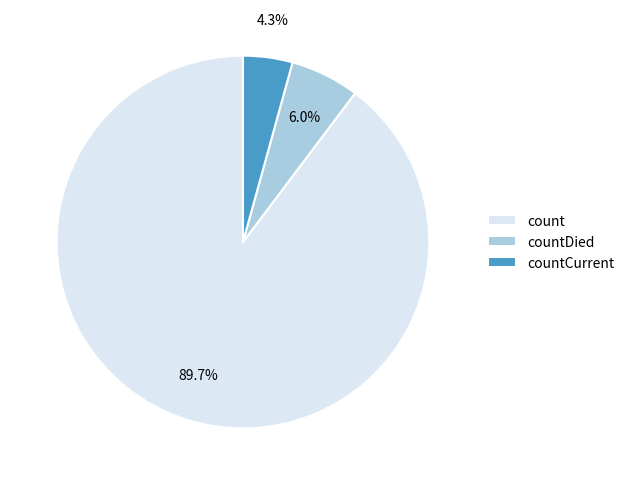

Rank the categories by value from lowest to highest.

countCurrent, countDied, count